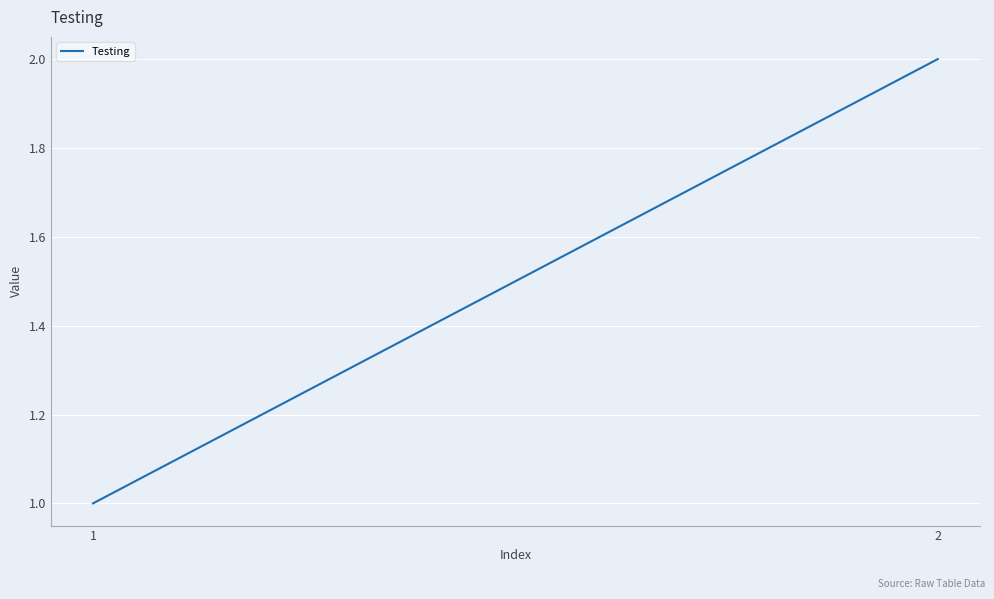

How many lines are shown in the chart?

1